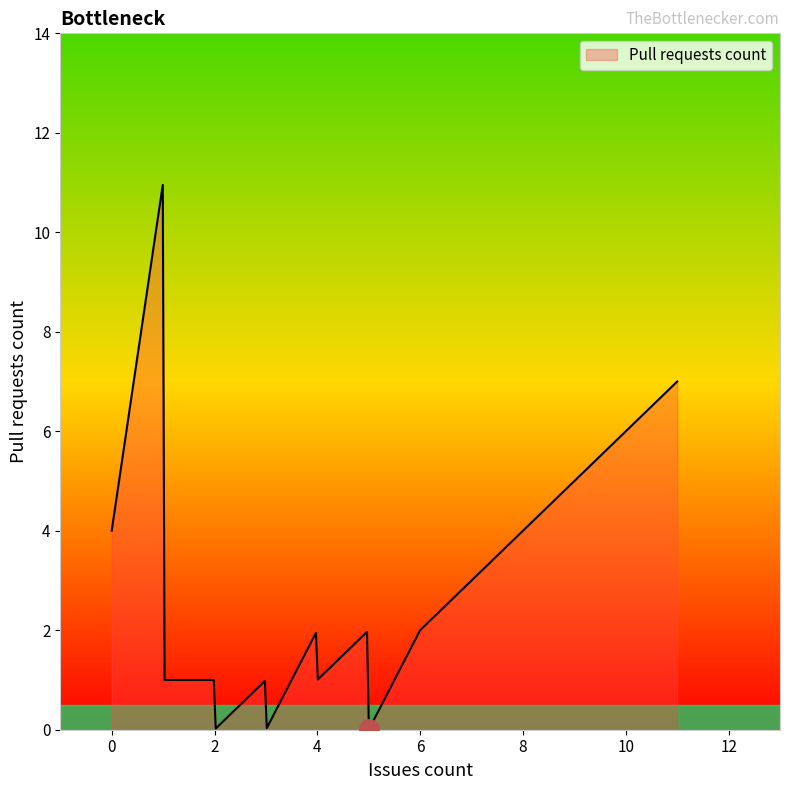

What is the maximum value shown in the chart?

11.0